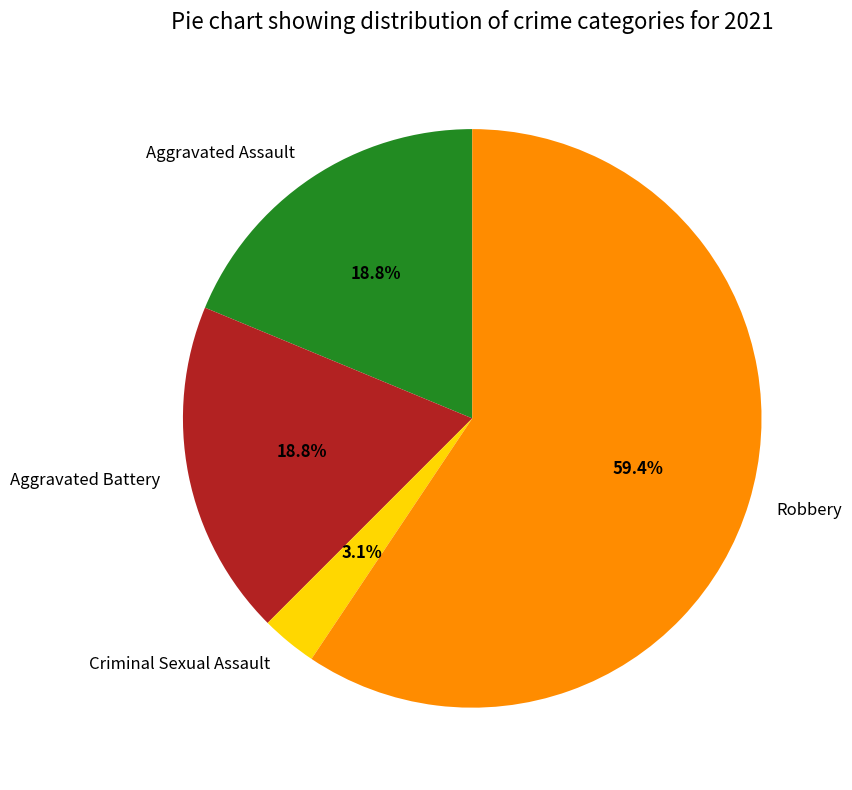

What percentage is the Aggravated Assault slice, to the nearest percent?

19%